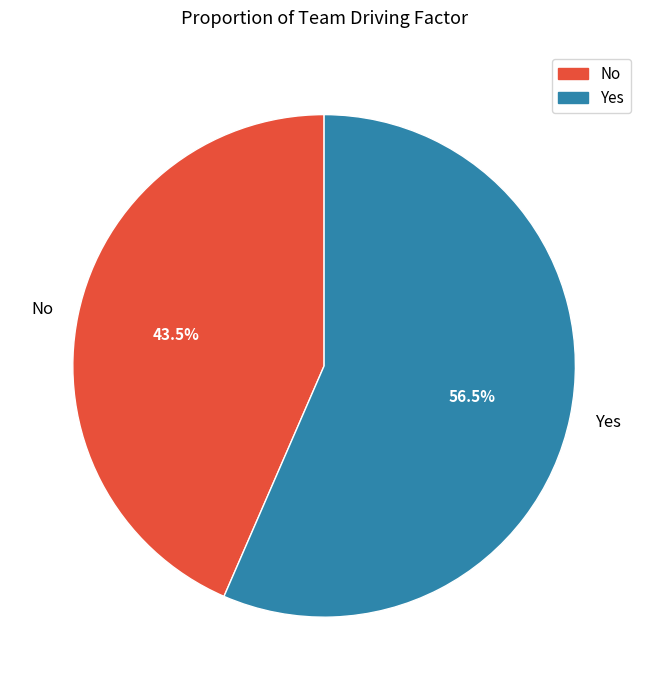

To the nearest percent, what is the average slice percentage?

50%